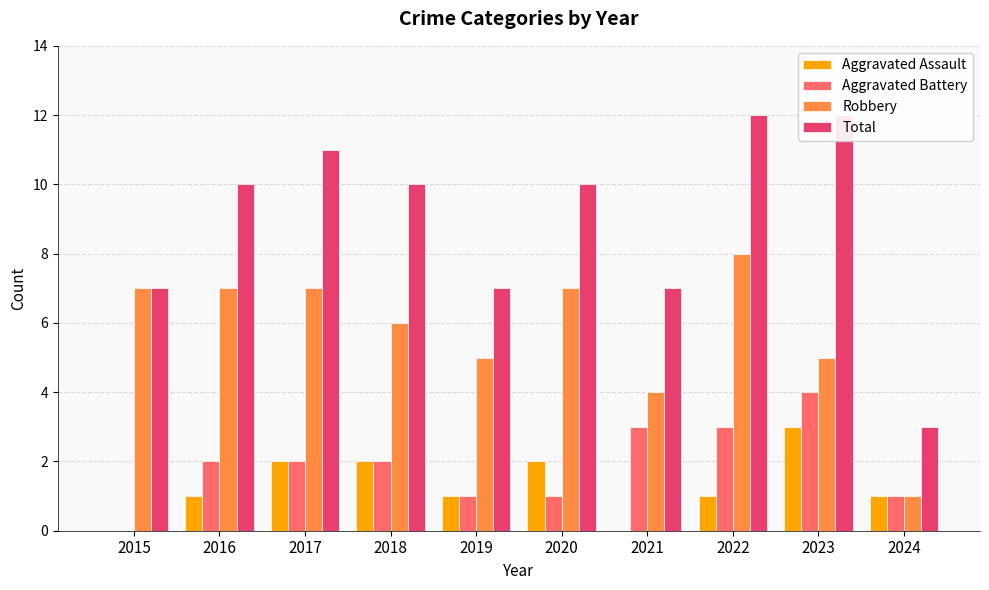

Rank the series at 2024 from highest to lowest value.

Total, Aggravated Assault, Aggravated Battery, Robbery